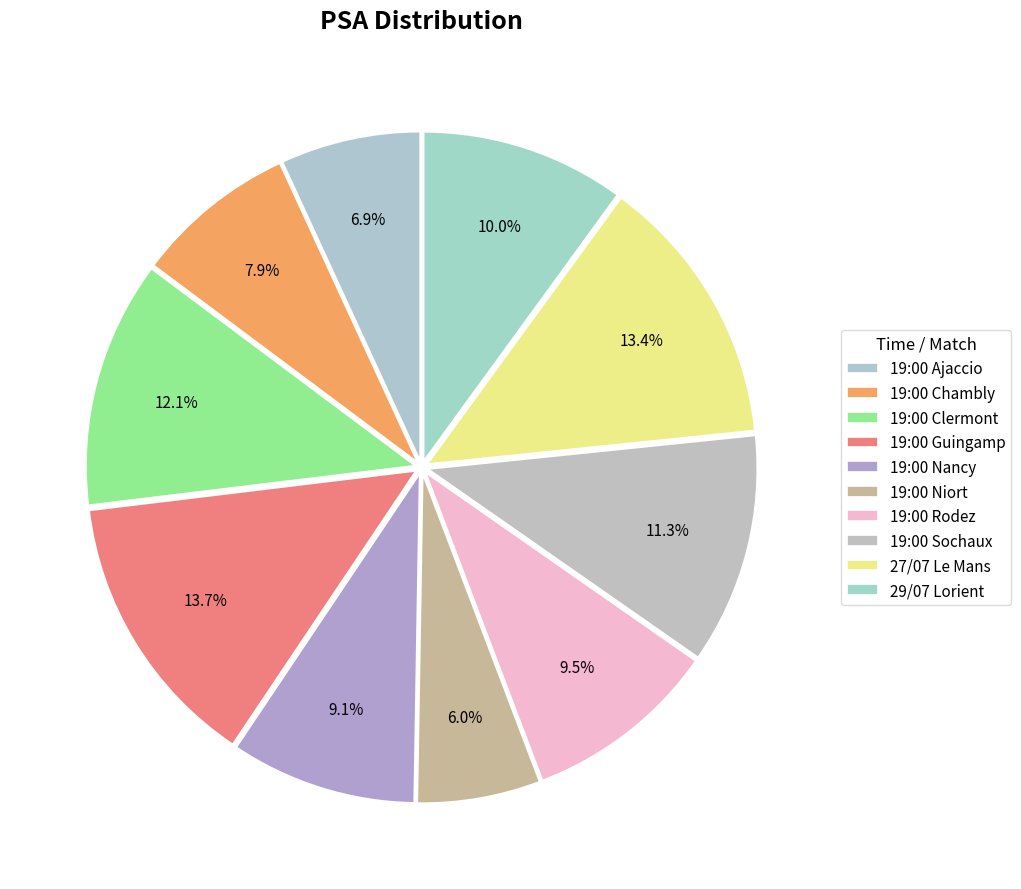

To the nearest percent, what is the difference between the largest and smallest slice percentages?

8%